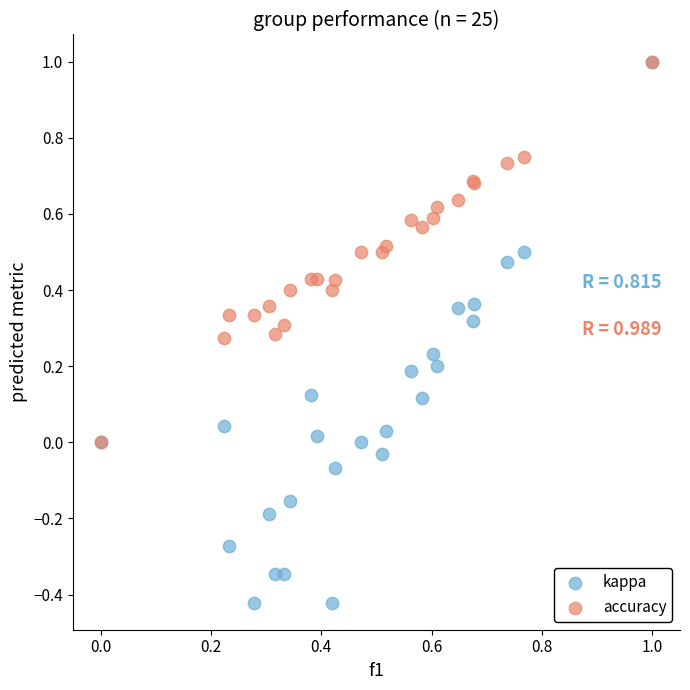

What are all the series names shown in the legend?

kappa, accuracy